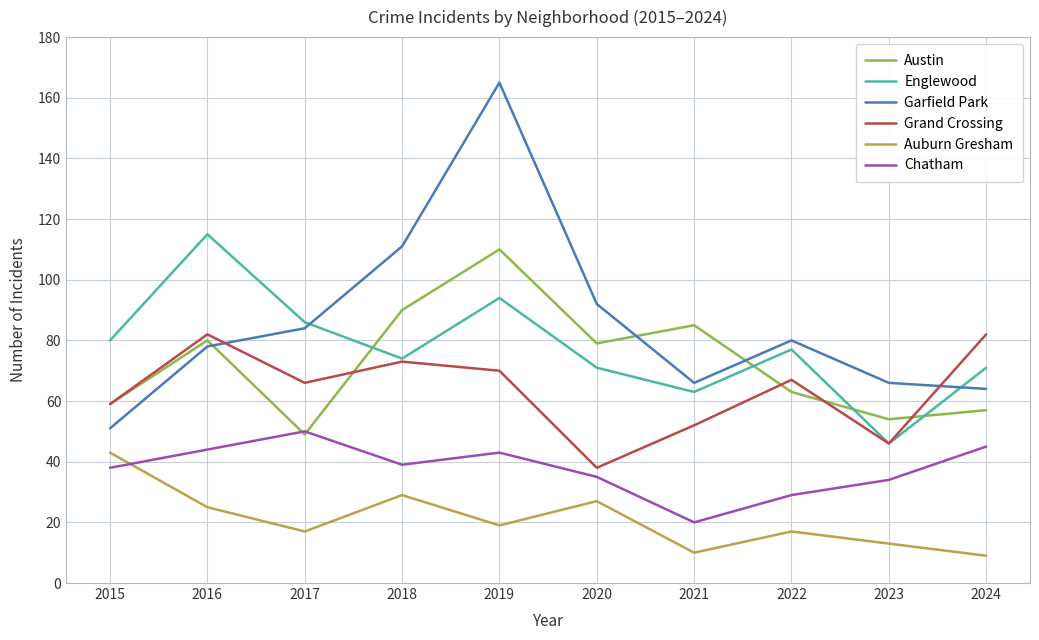

The value of Auburn Gresham at 2019 is 19. True or false?

True